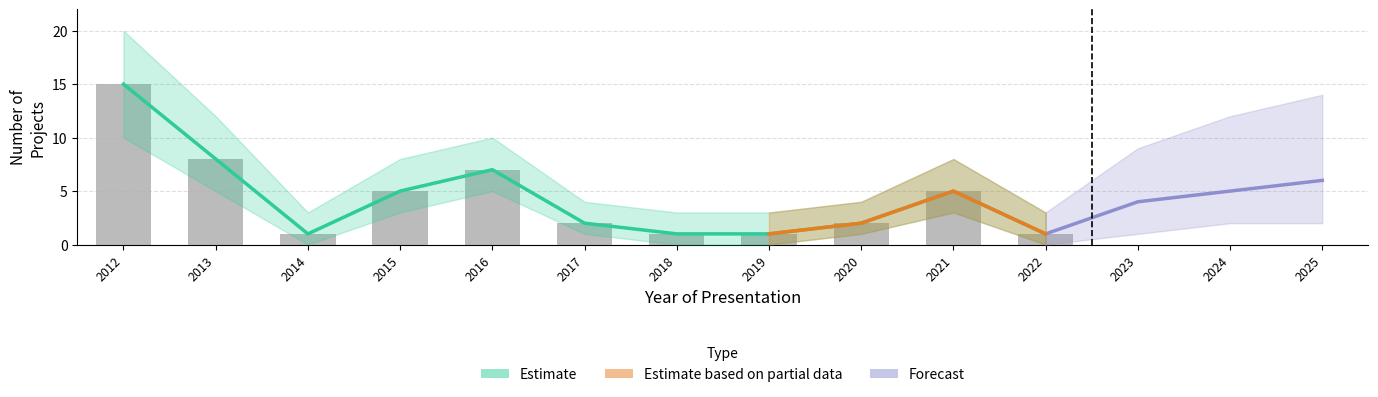

How many bars are there in total?

11